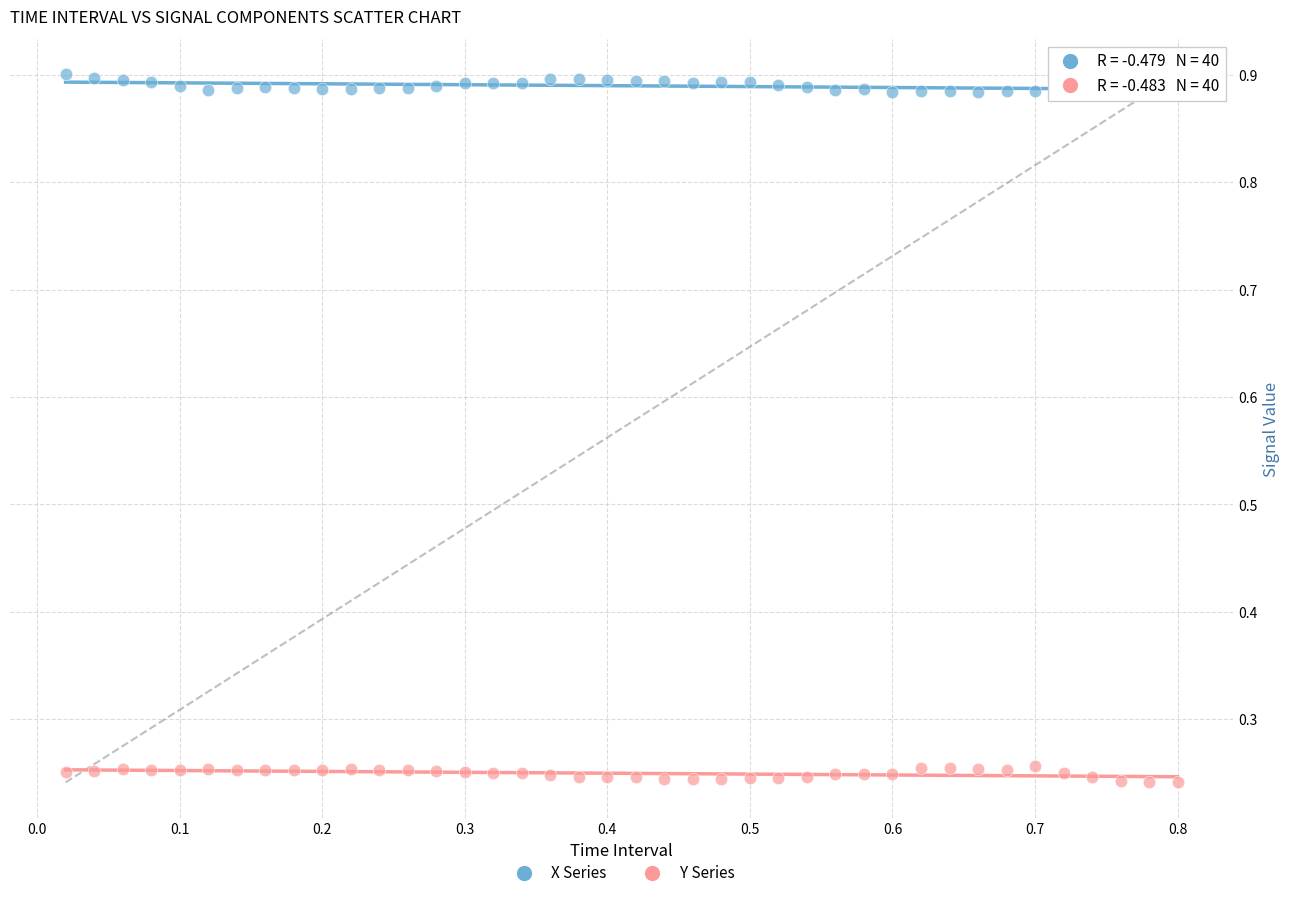

Across all data points, what is the range of Y values (max minus min)?

0.7